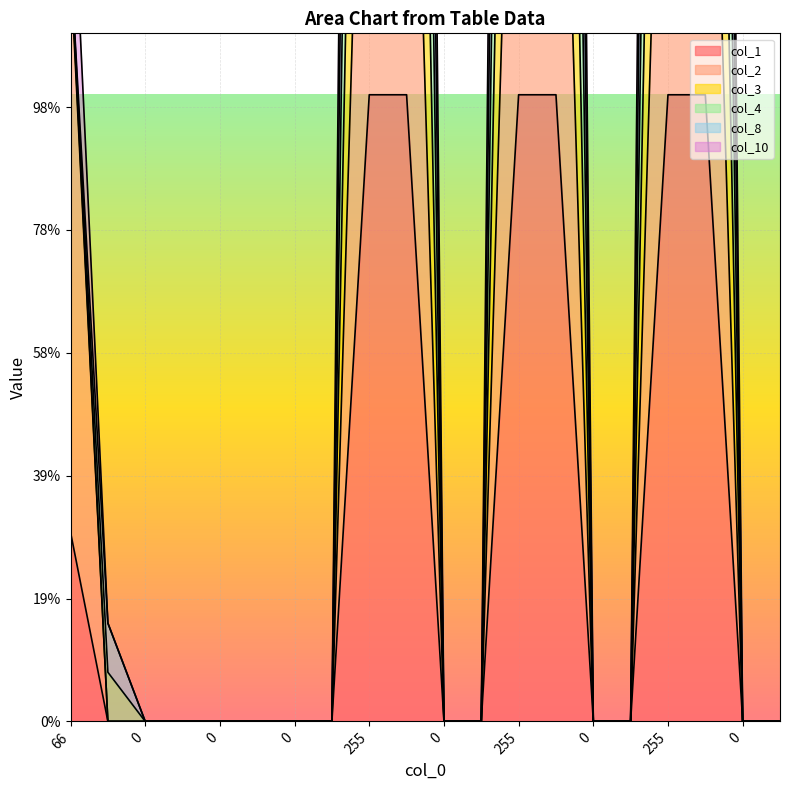

The value of col_4 at 255 is 1786. True or false?

False